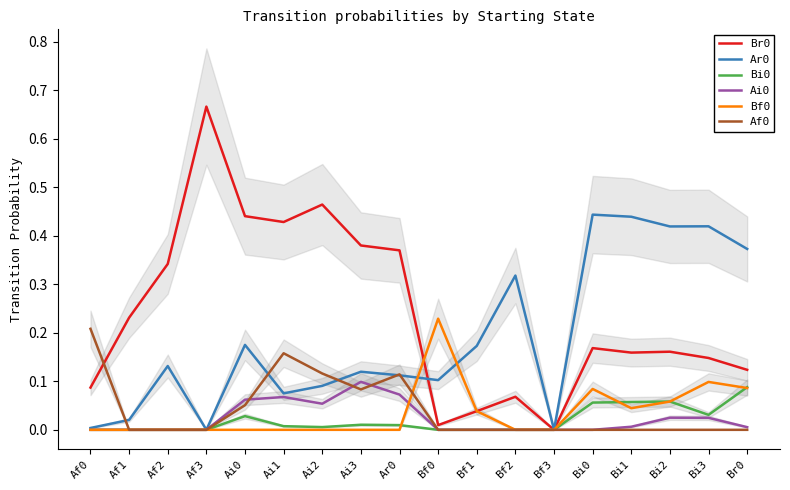

Where is the first local maximum for Br0?

Af3